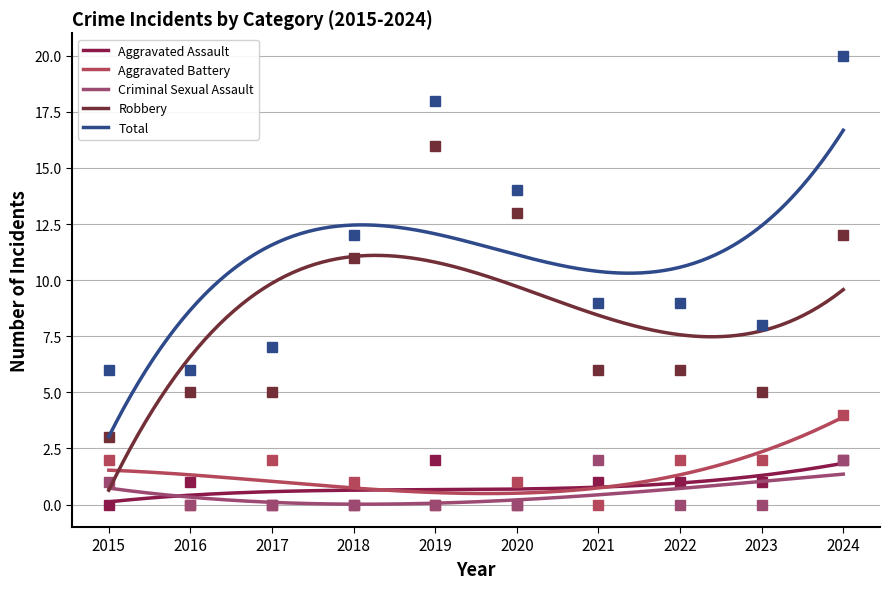

How many Aggravated Assault values are between 0 and 1?

8